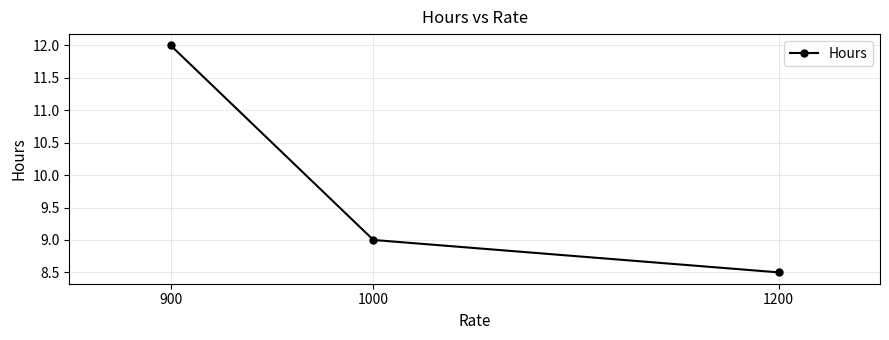

What is the sum of all values?

29.5